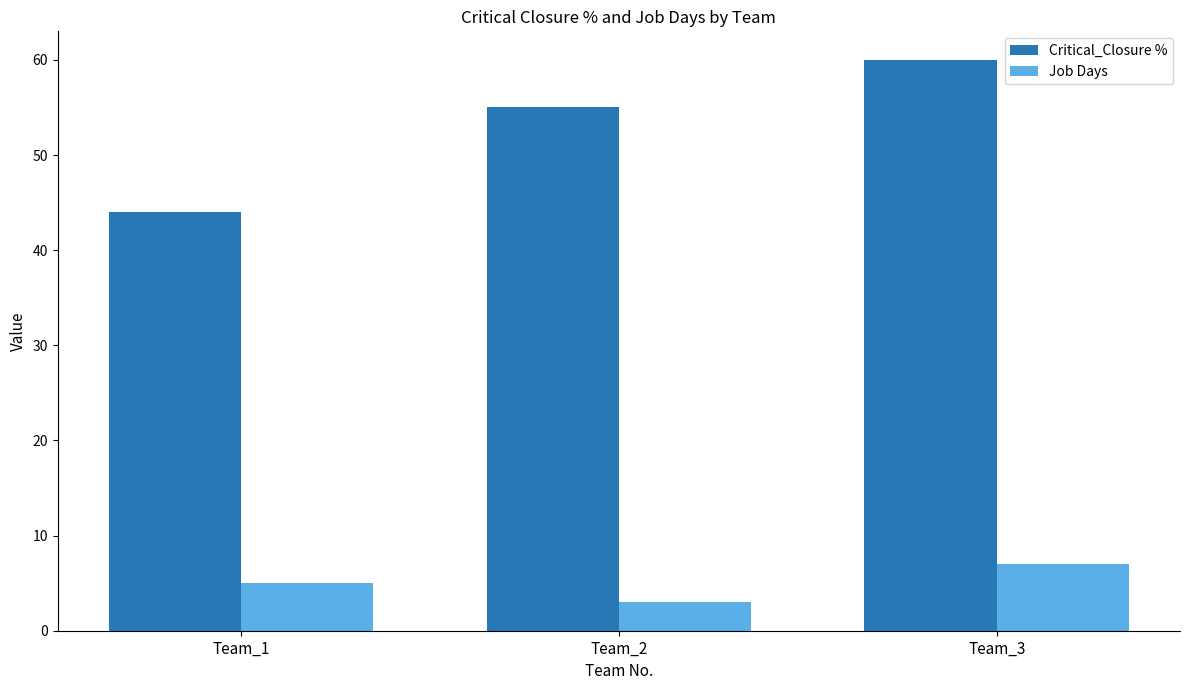

How many groups of bars are there?

3